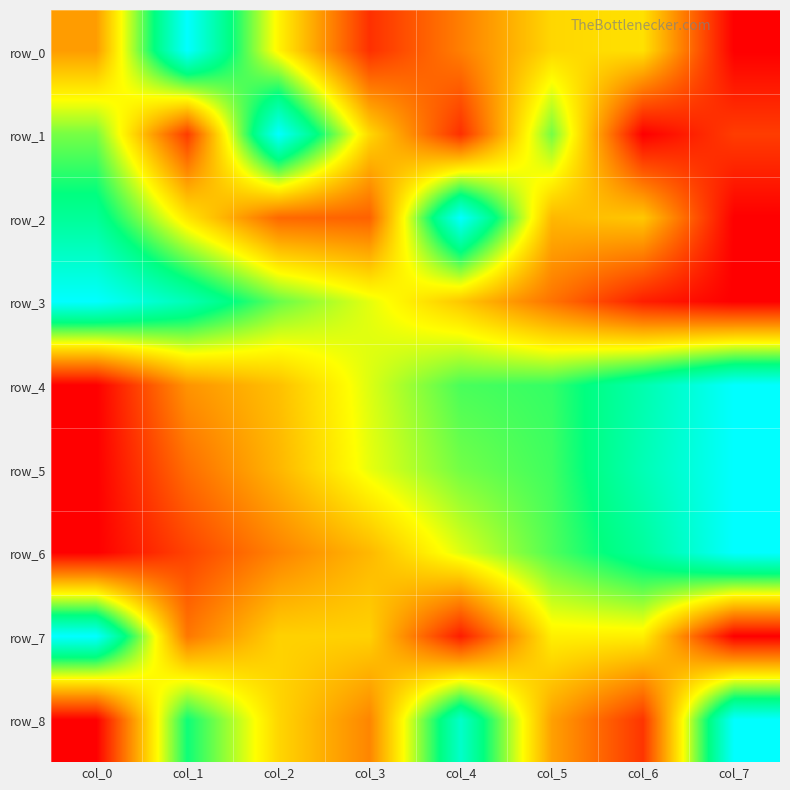

At how many categories does at least one series exceed 0?

8